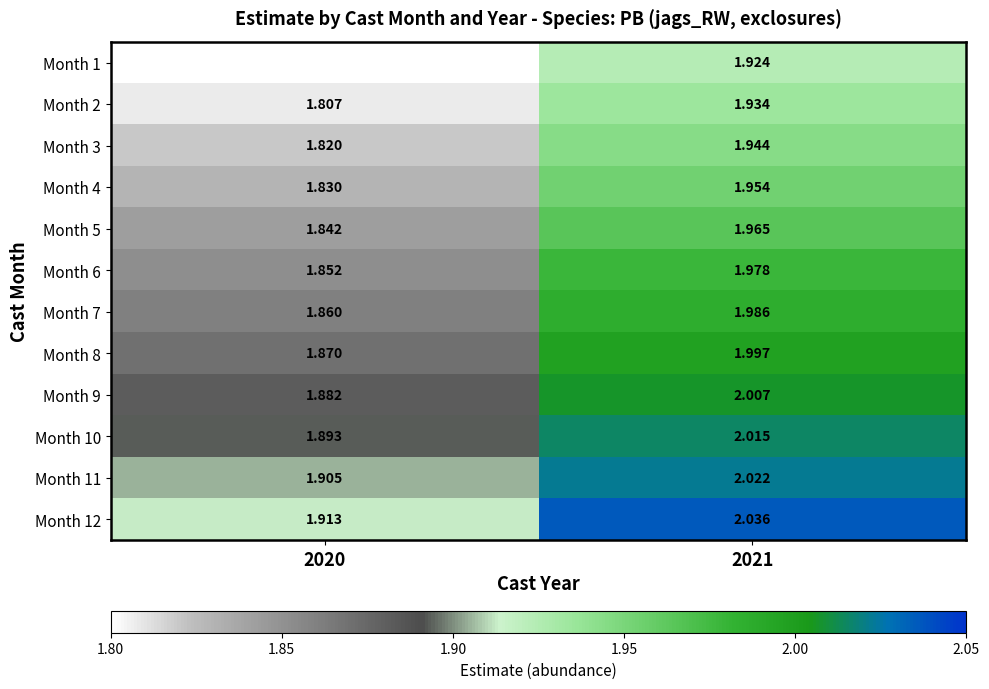

At 2021, list the series in order from largest to smallest.

Month 12, Month 11, Month 10, Month 9, Month 8, Month 7, Month 6, Month 5, Month 4, Month 3, Month 2, Month 1